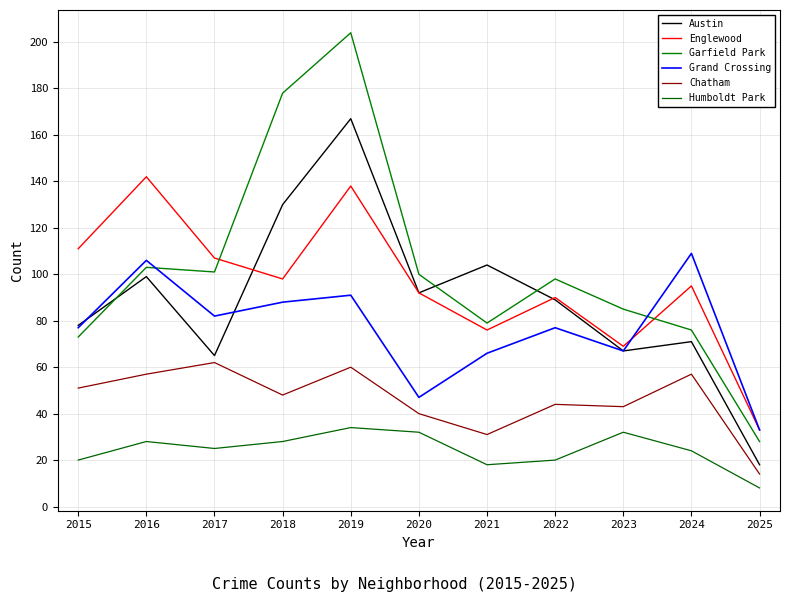

Which category has the highest value in the Grand Crossing series?

2024